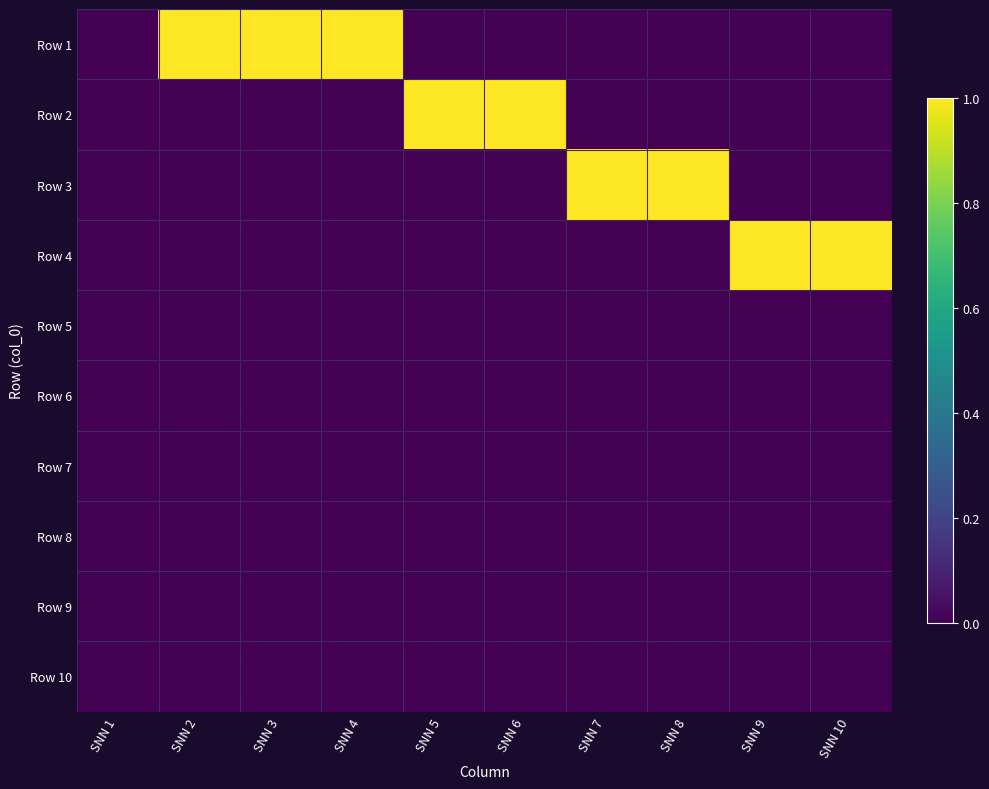

At SNN 9, list the series in order from largest to smallest.

Row 4, Row 1, Row 2, Row 3, Row 5, Row 6, Row 7, Row 8, Row 9, Row 10